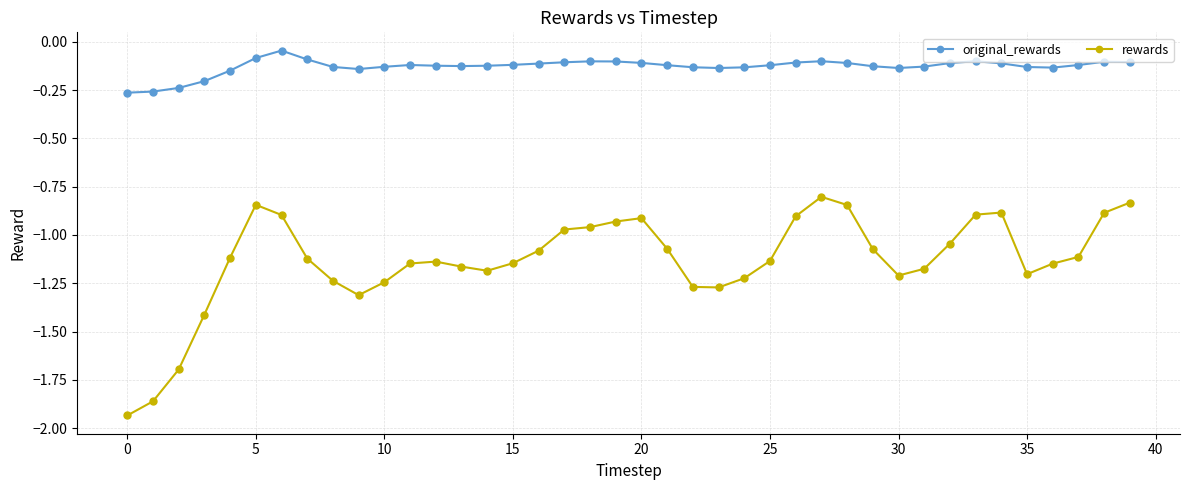

What is the difference between the maximum and minimum values in the original_rewards series?

0.2